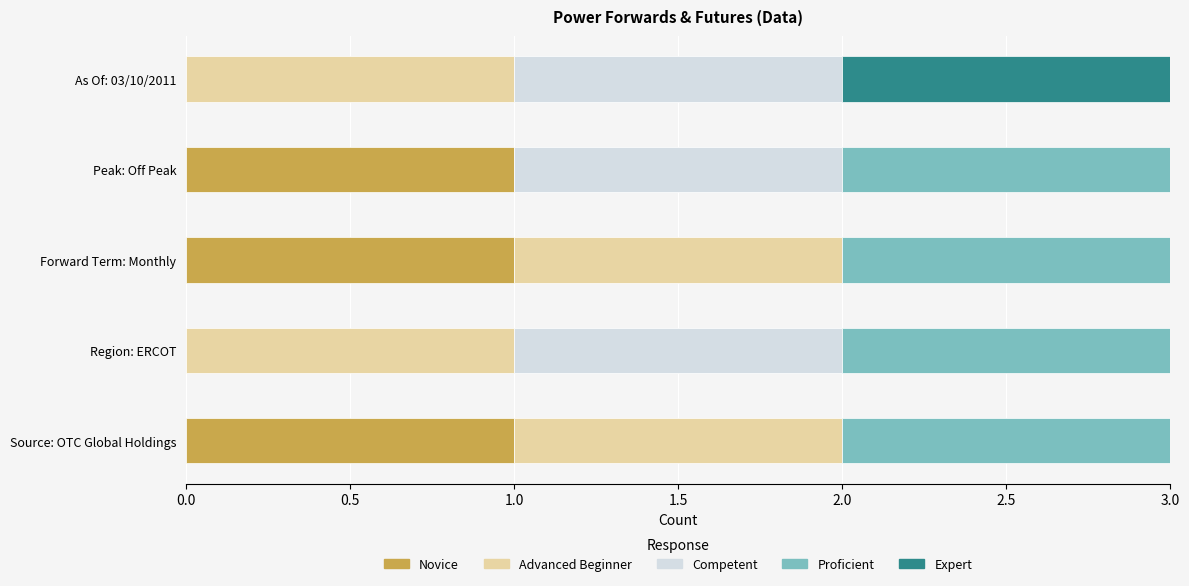

The Novice series shows 1 at Region: ERCOT. True or false?

False